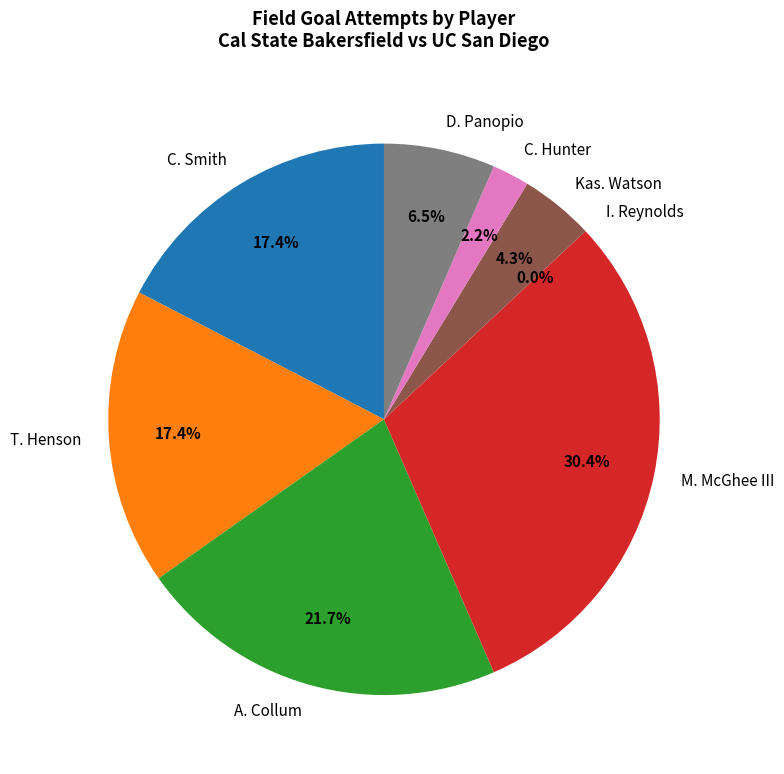

To the nearest percent, what is the average slice percentage?

12%